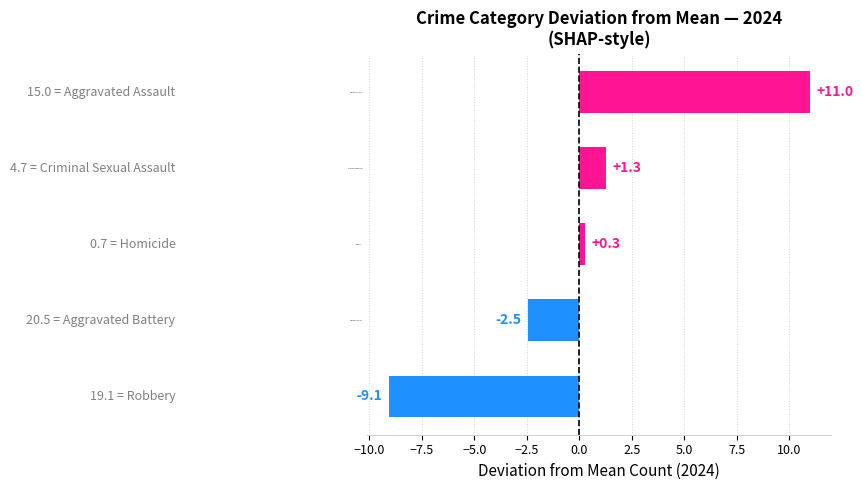

At which category does the chart reach its peak across all series?

Aggravated Assault